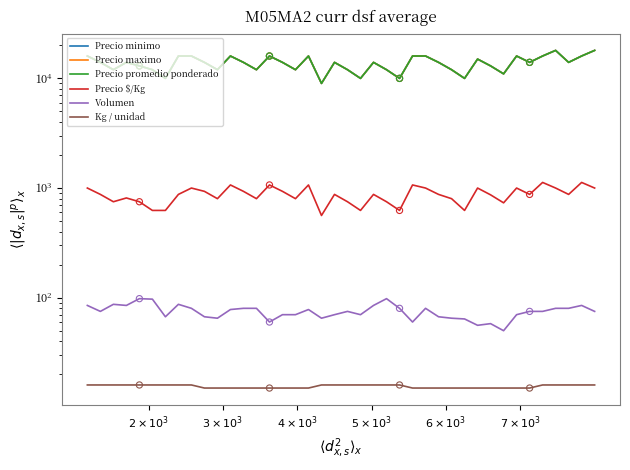

Which series contains the lowest Y value?

Kg / unidad